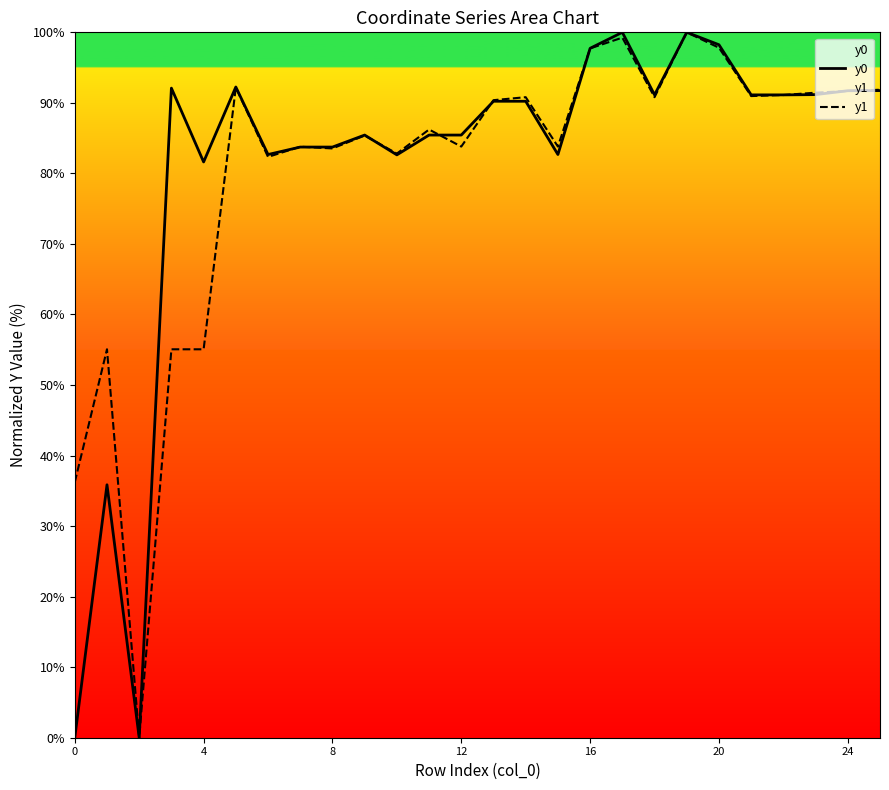

What is the label of the 9th point from the left?

8